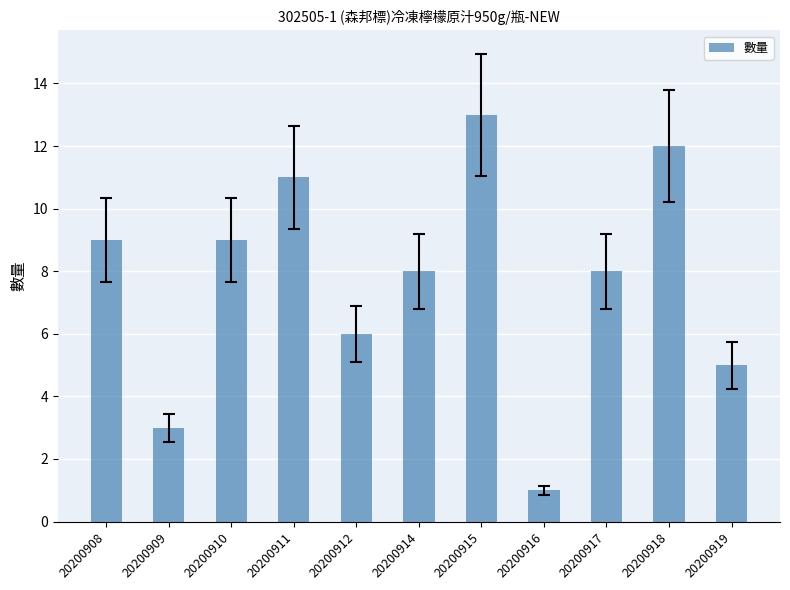

How many data points does each series have?

11